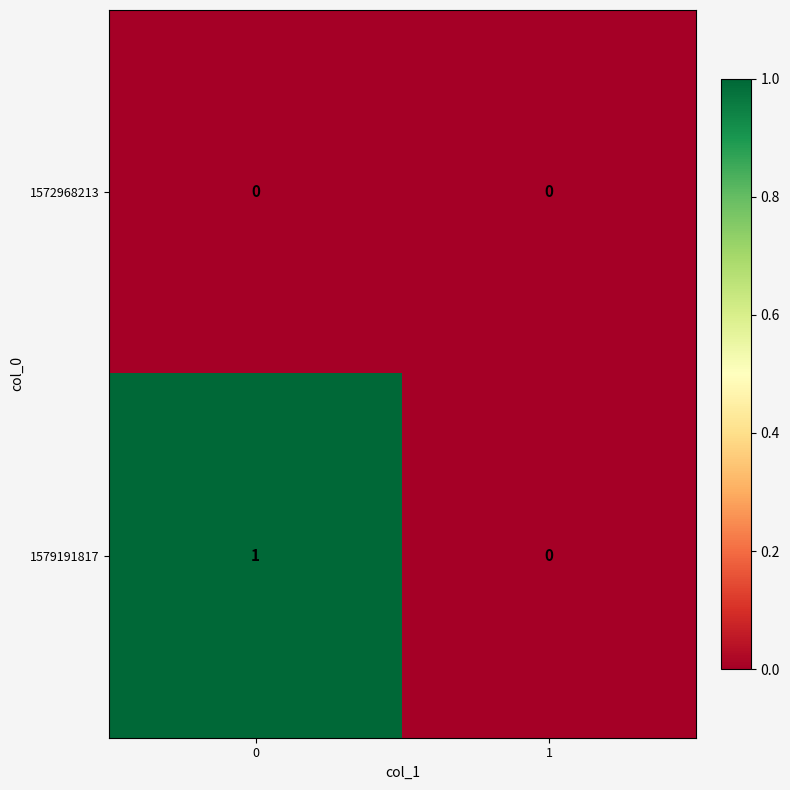

Reading right to left, transcribe all the data shown in this chart.

1572968213: 1=0	0=0
1579191817: 1=0	0=1